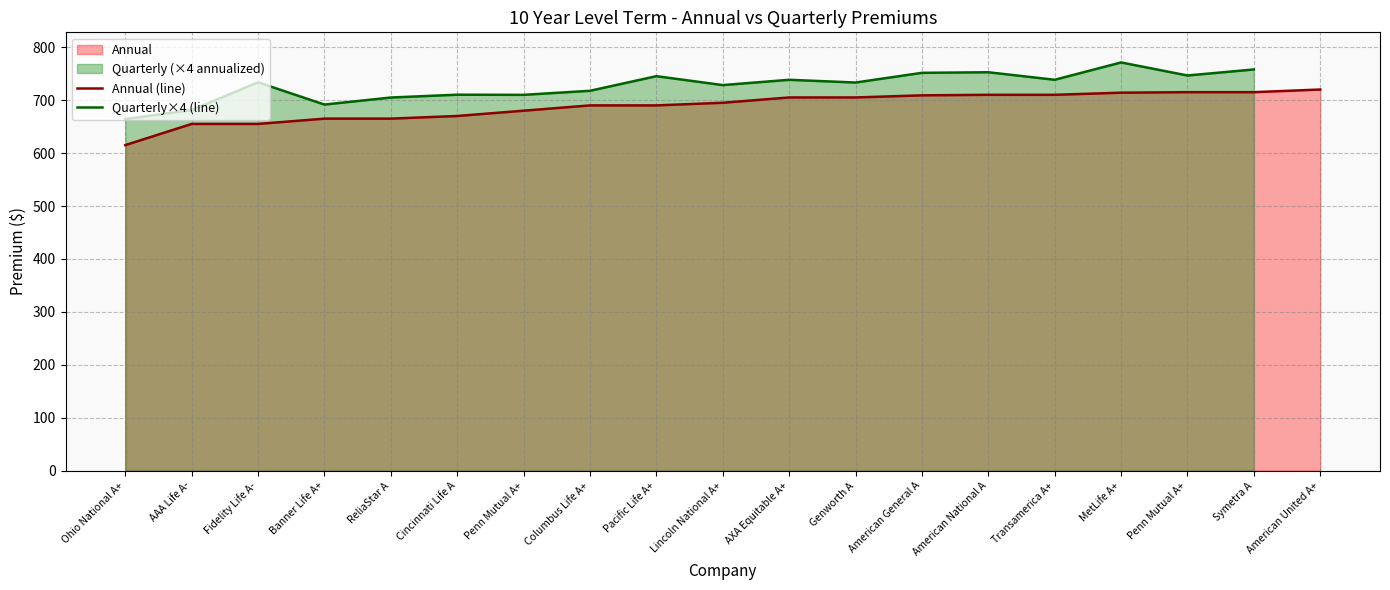

What is the label of the 18th point from the left?

Symetra A